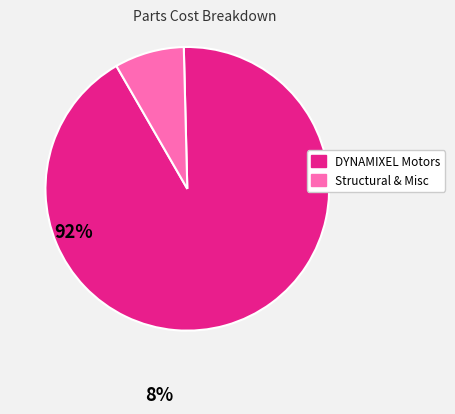

Is there any slice that represents more than half of the pie?

Yes